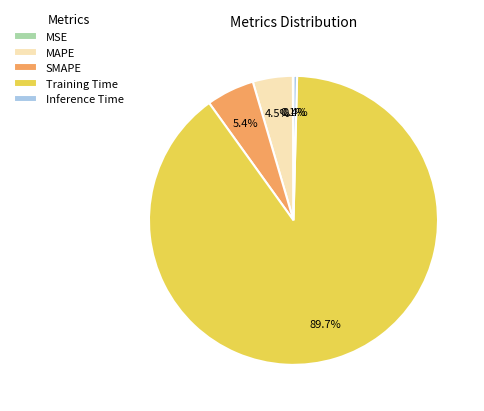

Is Training Time the majority of the pie?

Yes